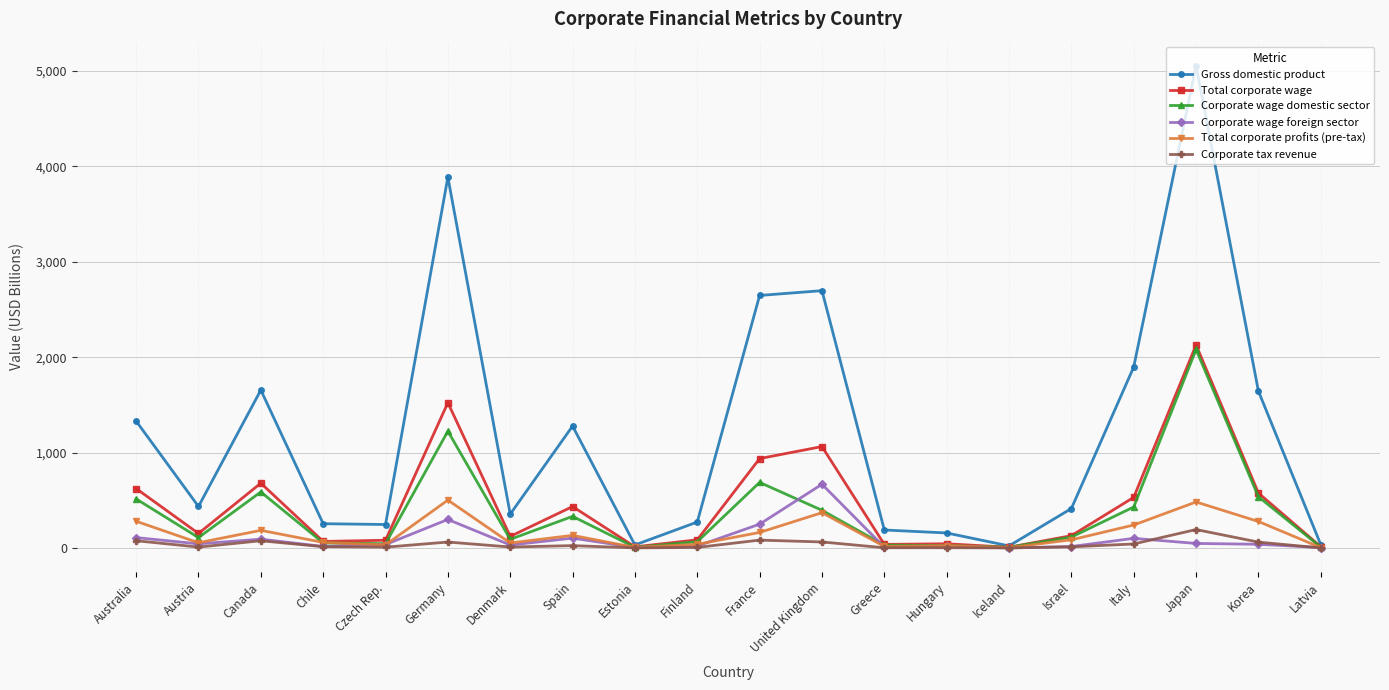

What position from the left is Germany?

6